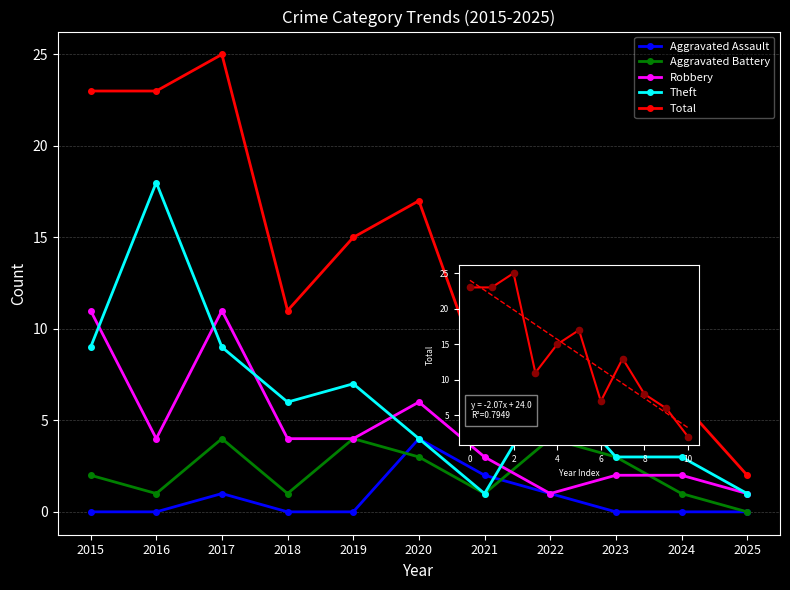

At which category is the sum across all series the highest?

2017